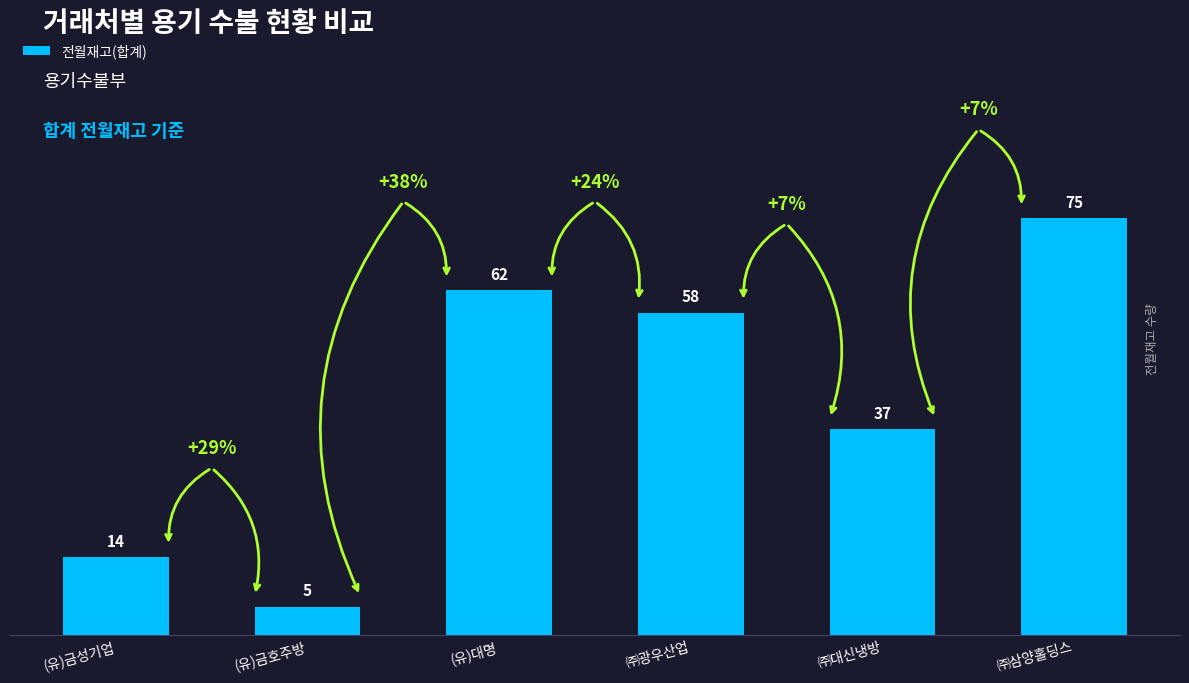

Which category has the lowest value across all series?

(유)금호주방